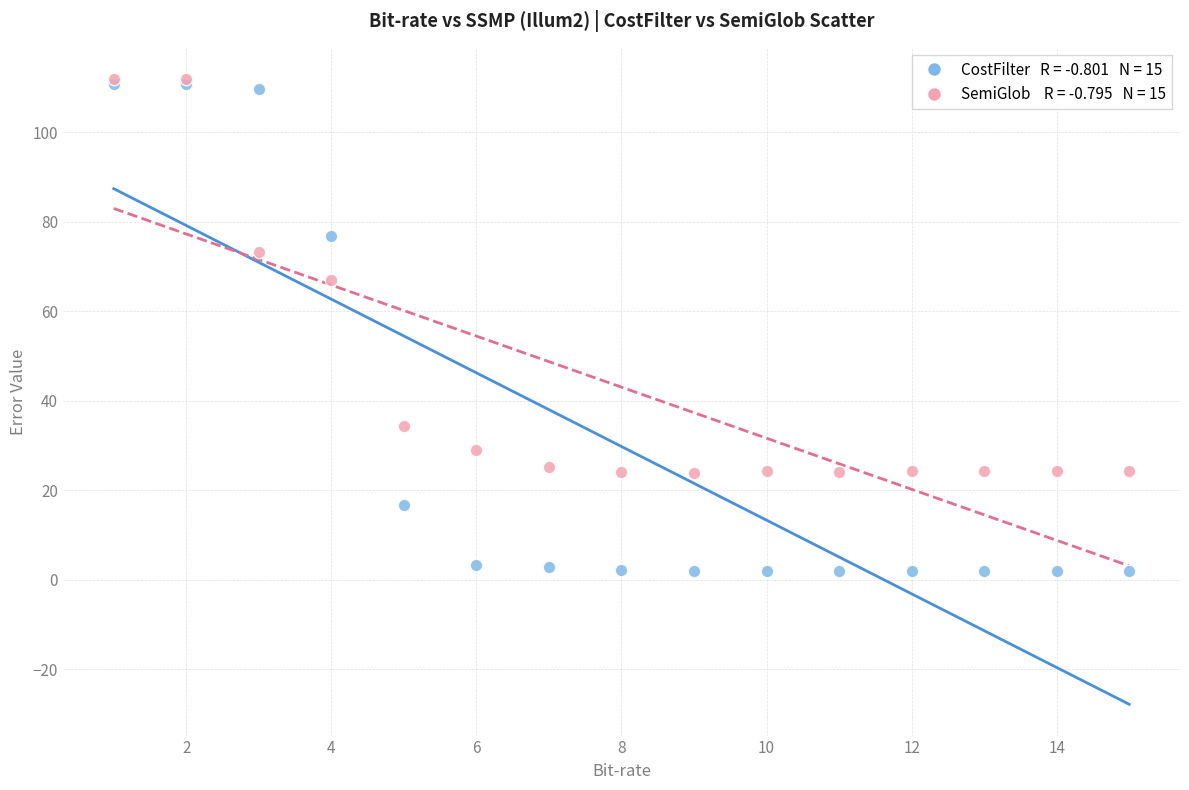

Across all series, what Y value is closest to 56?

67.0